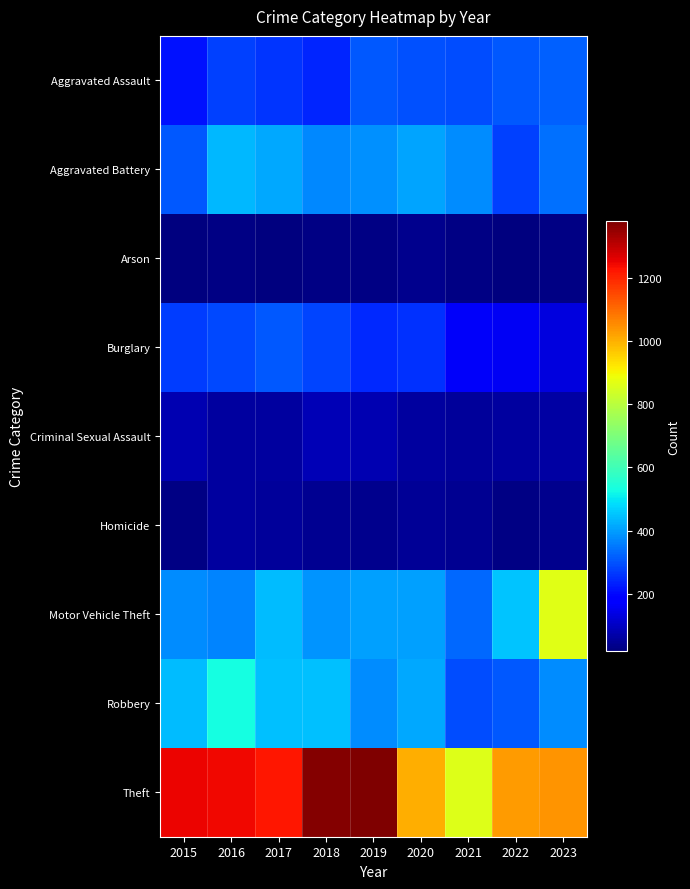

Which series changed the most between 2015 and 2022?

Theft